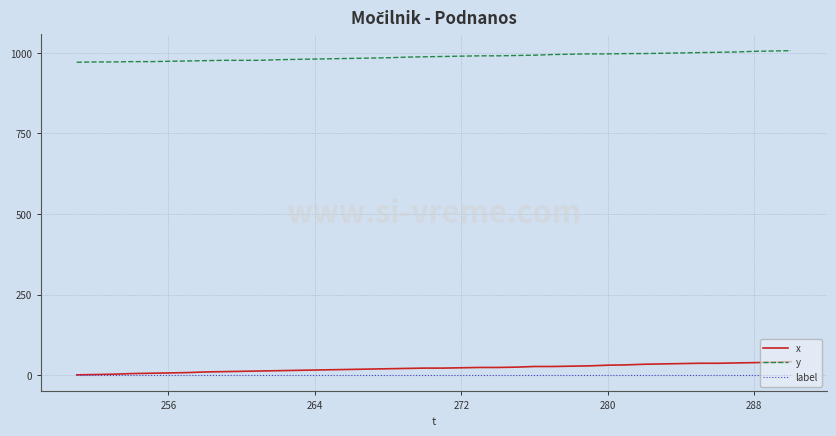

Which series has the largest total across all categories?

y